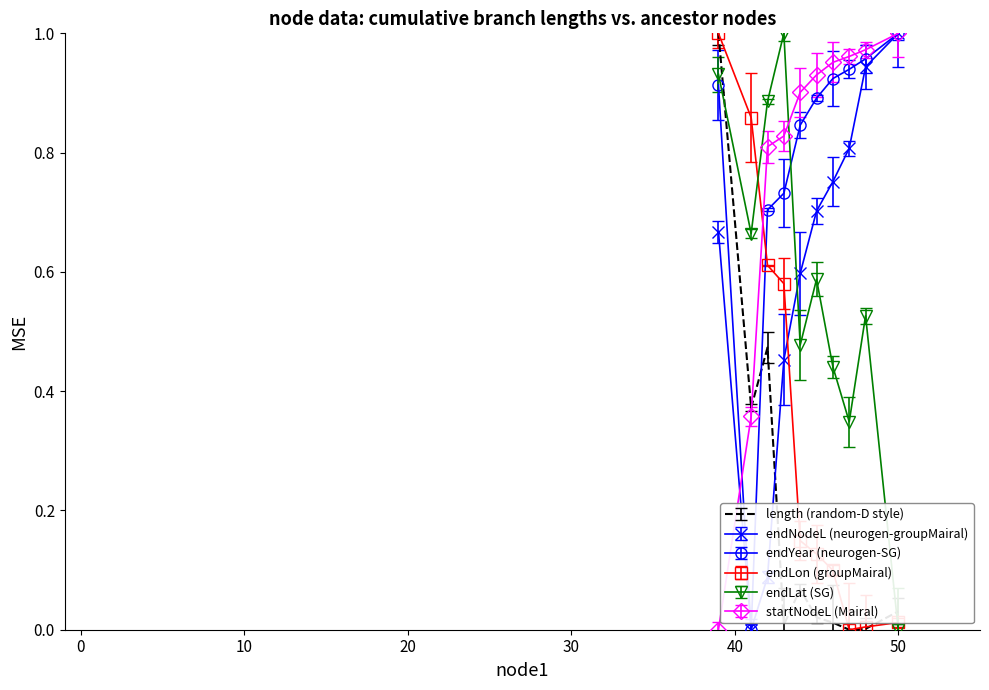

True or false: endLat (SG) and startNodeL (Mairal) cross at least once.

True